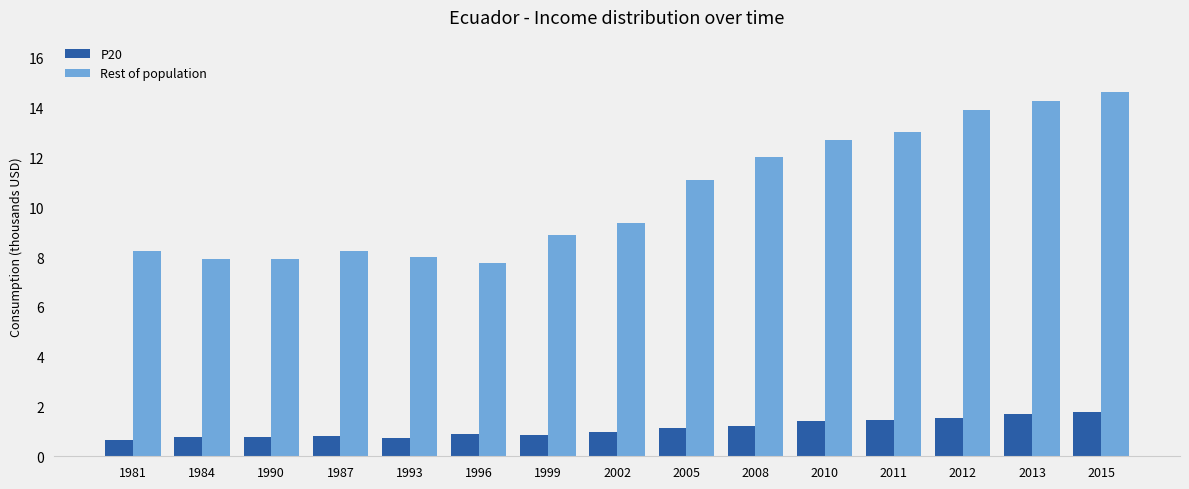

Is it true that Rest of population equals 3.2 at 2013?

False